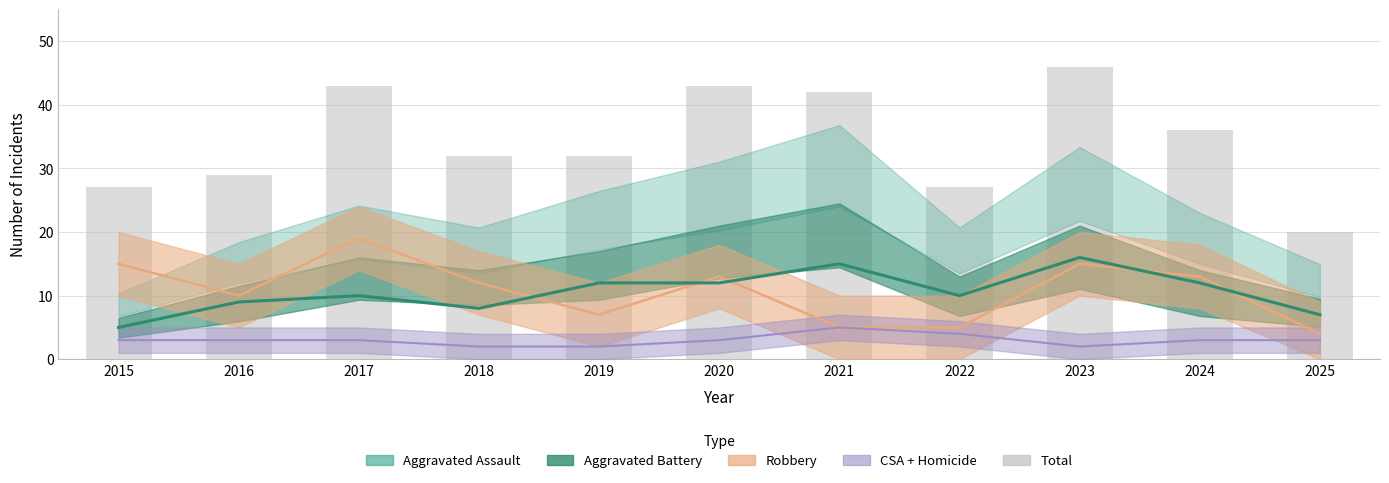

Reading left to right, transcribe all the data shown in this chart.

27	29	43	32	32	43	42	27	46	36	20